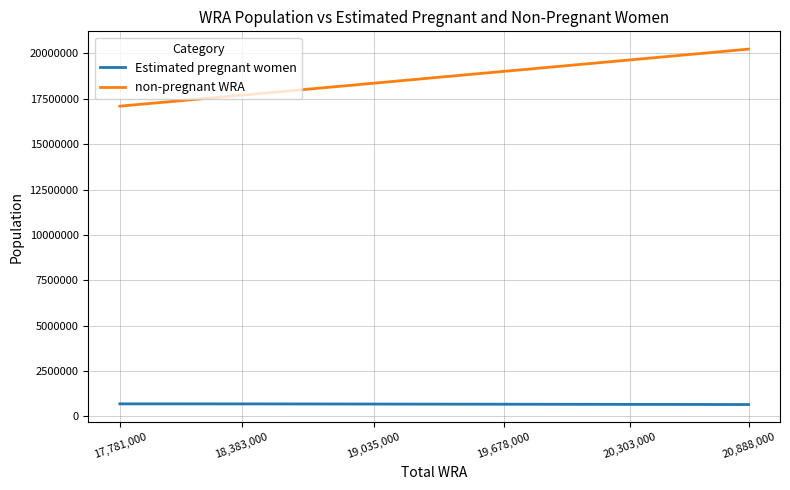

True or false: non-pregnant WRA and Estimated pregnant women cross at least once.

False